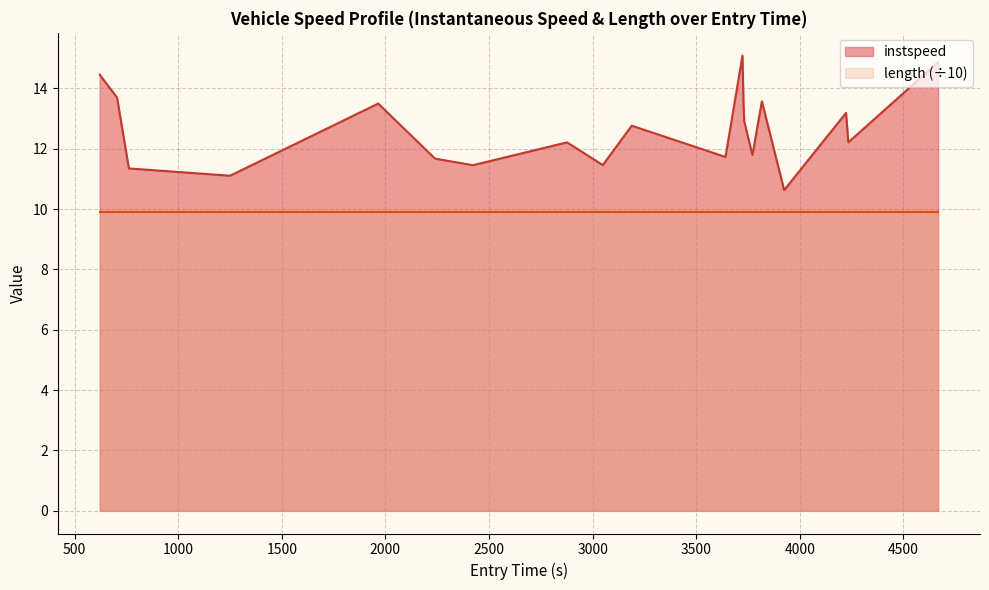

What is the smallest value displayed?

9.9